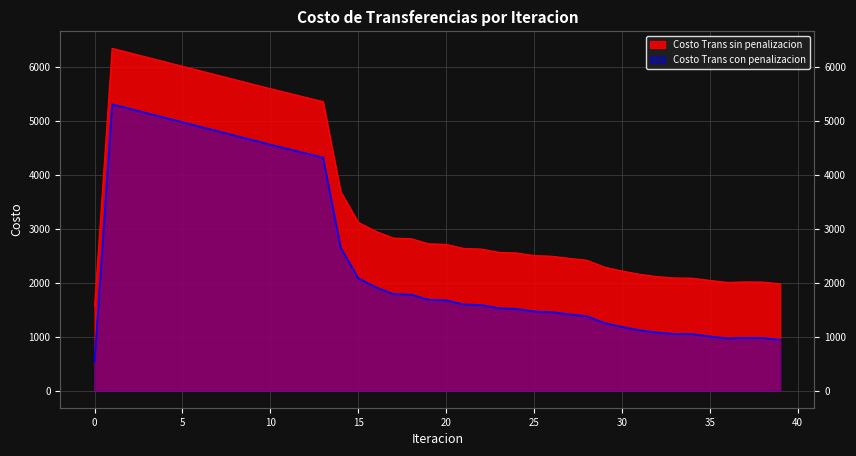

True or false: Costo Trans con penalizacion and Costo Trans sin penalizacion intersect in this chart.

False